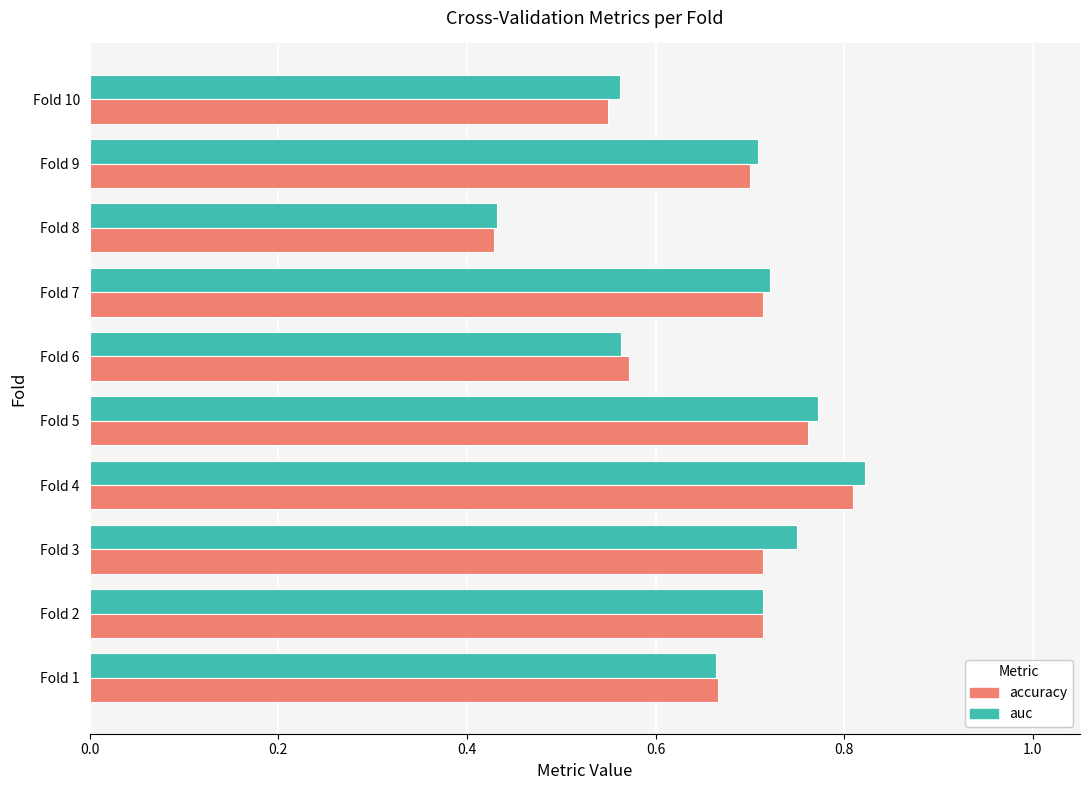

Count the accuracy values in the range 0 to 1.

10